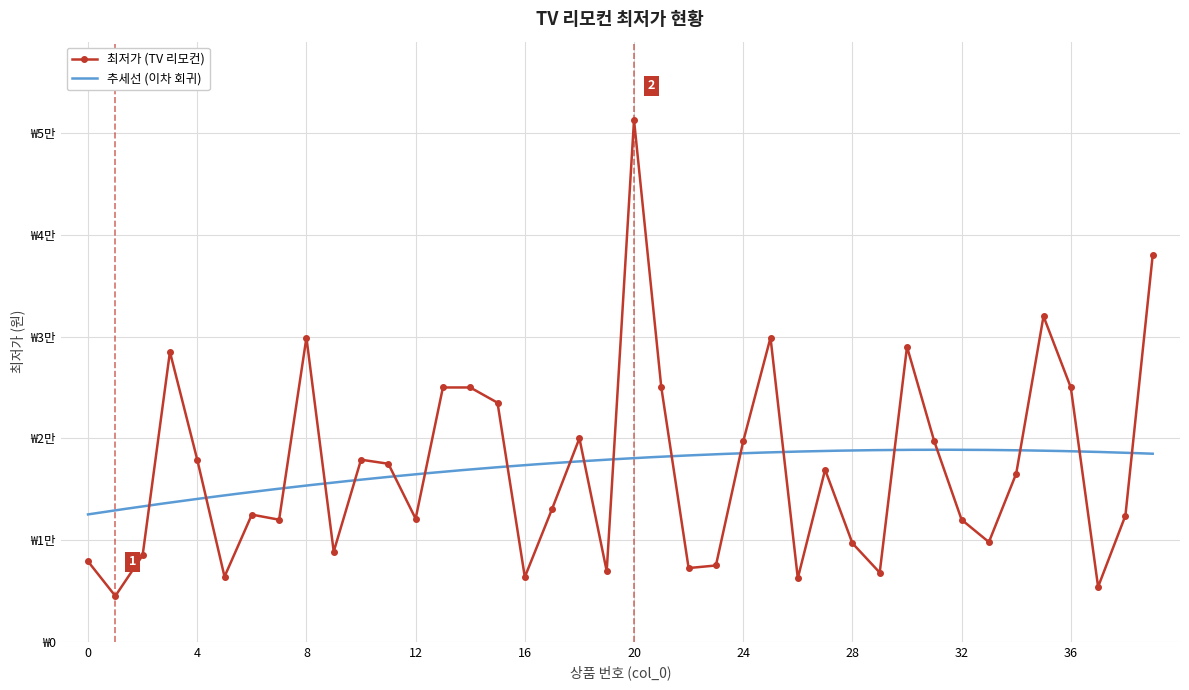

What is the value of the 25th point from the left?

19700